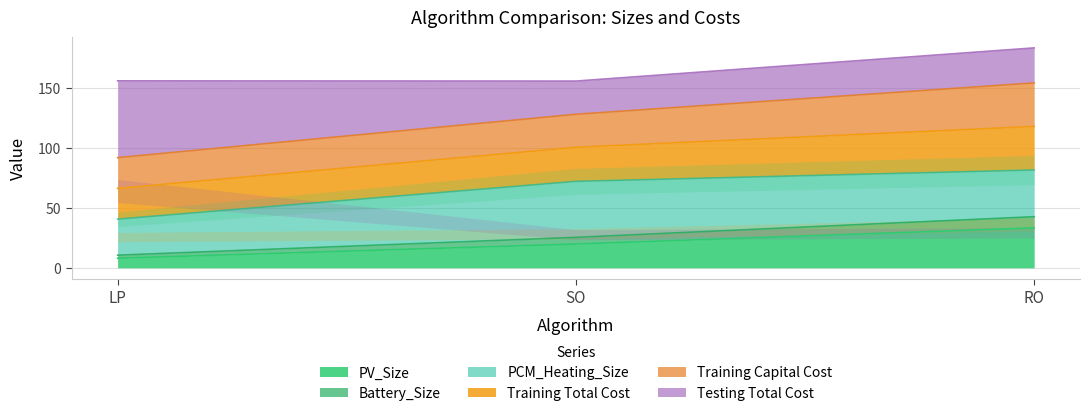

Which series has the largest total across all categories?

Training Capital Cost